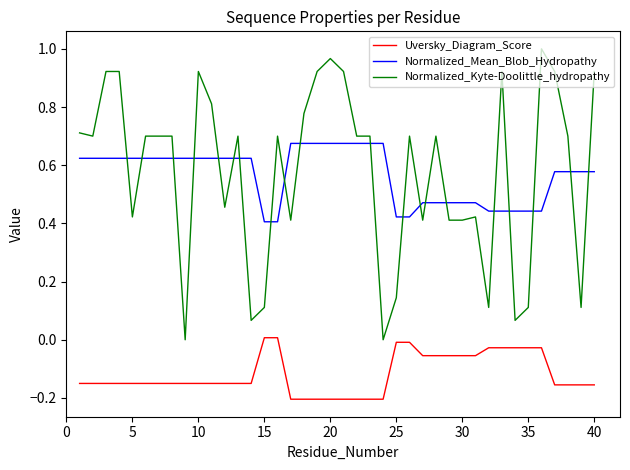

True or false: Normalized_Kyte-Doolittle_hydropathy and Normalized_Mean_Blob_Hydropathy cross at least once.

True